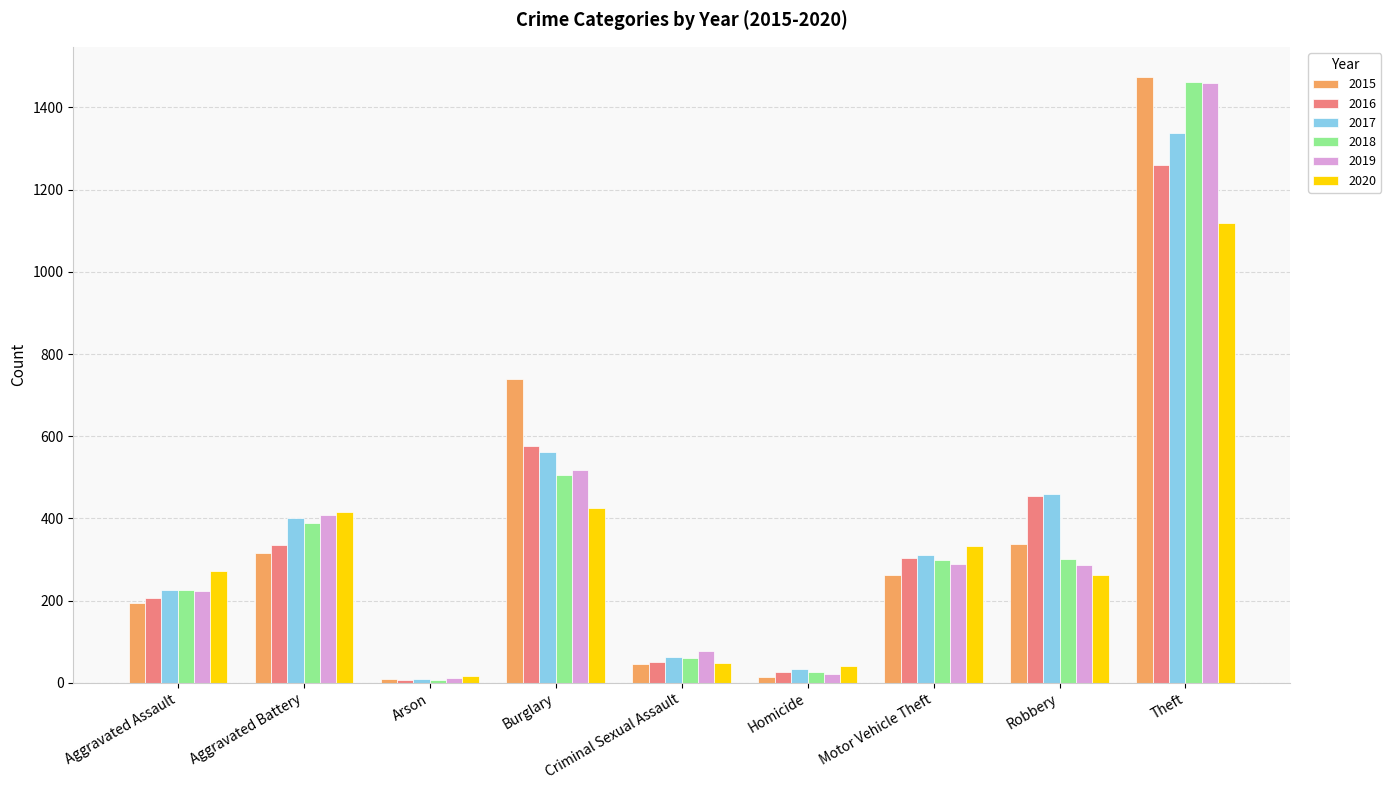

At which label does 2015 reach its peak?

Theft